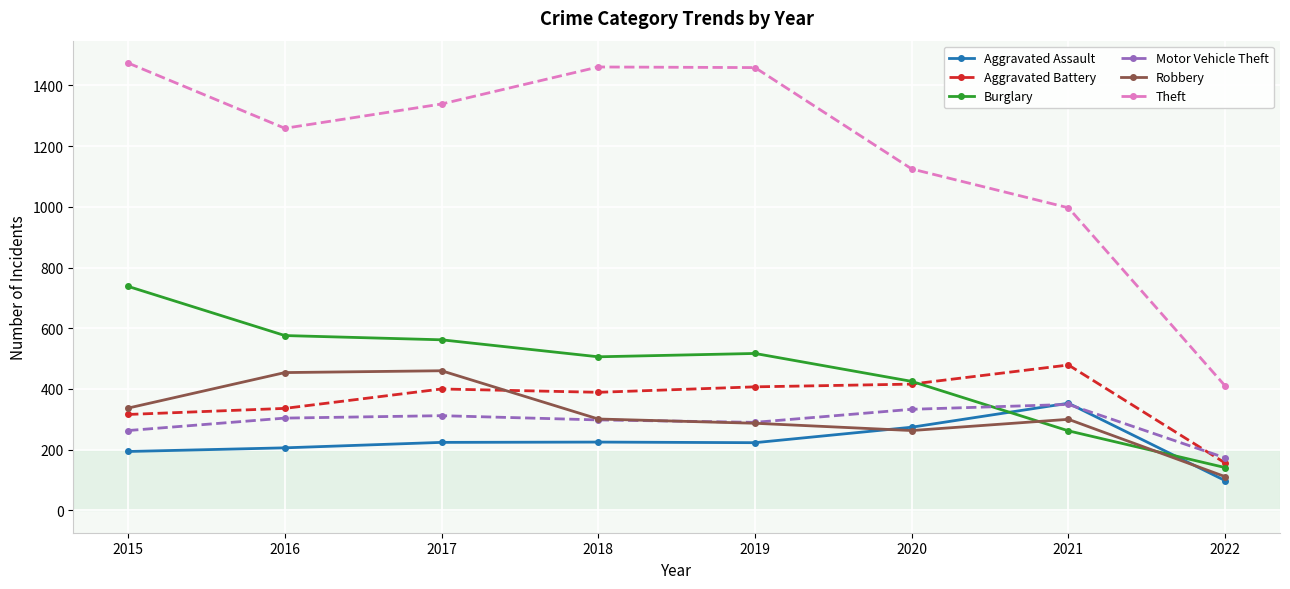

What is the smallest value displayed?

98